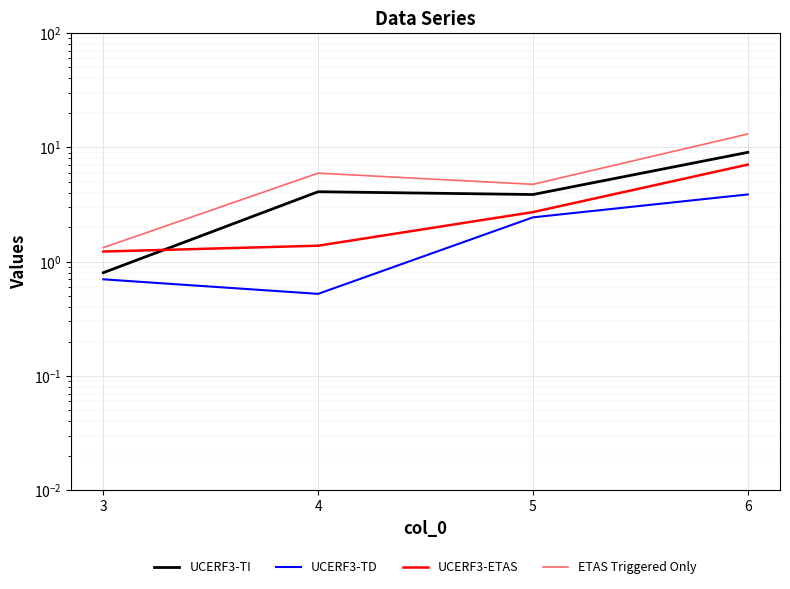

What is the difference between the highest and lowest values at 5?

2.3